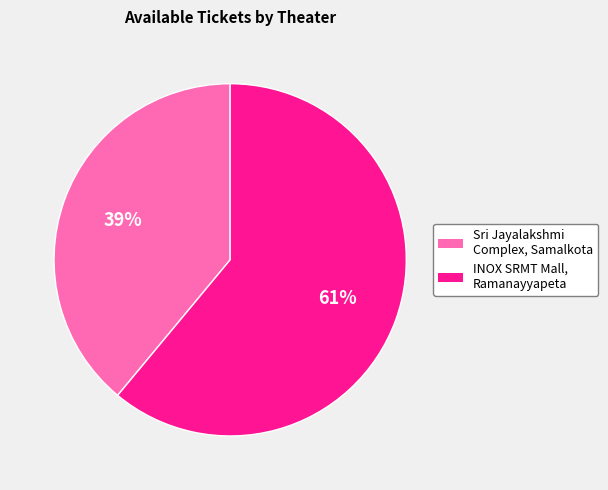

What is the largest slice in the pie chart?

INOX SRMT Mall, Ramanayyapeta